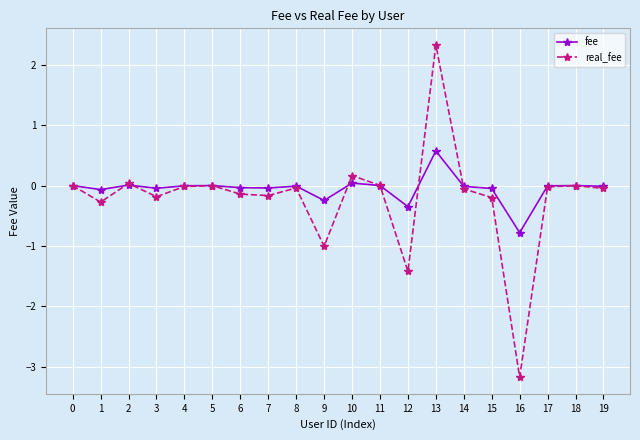

Is it true that real_fee equals -0.2 at 3?

True